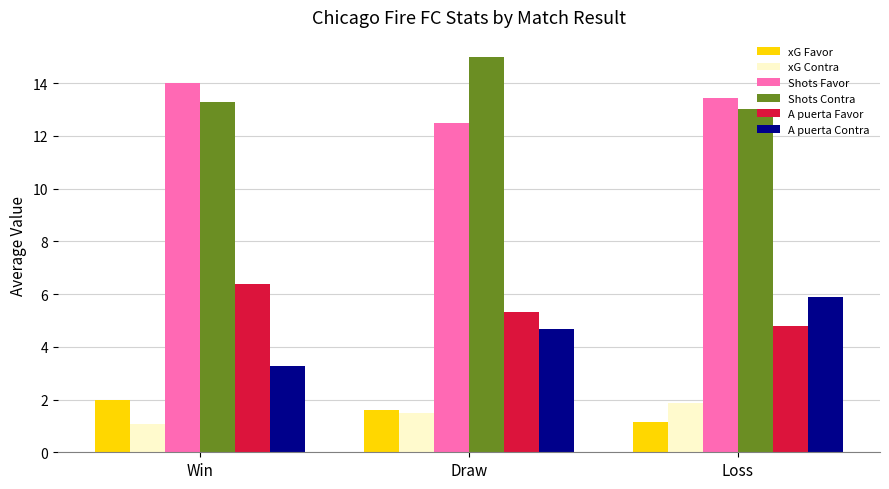

Which series has the largest range (max minus min)?

A puerta Contra